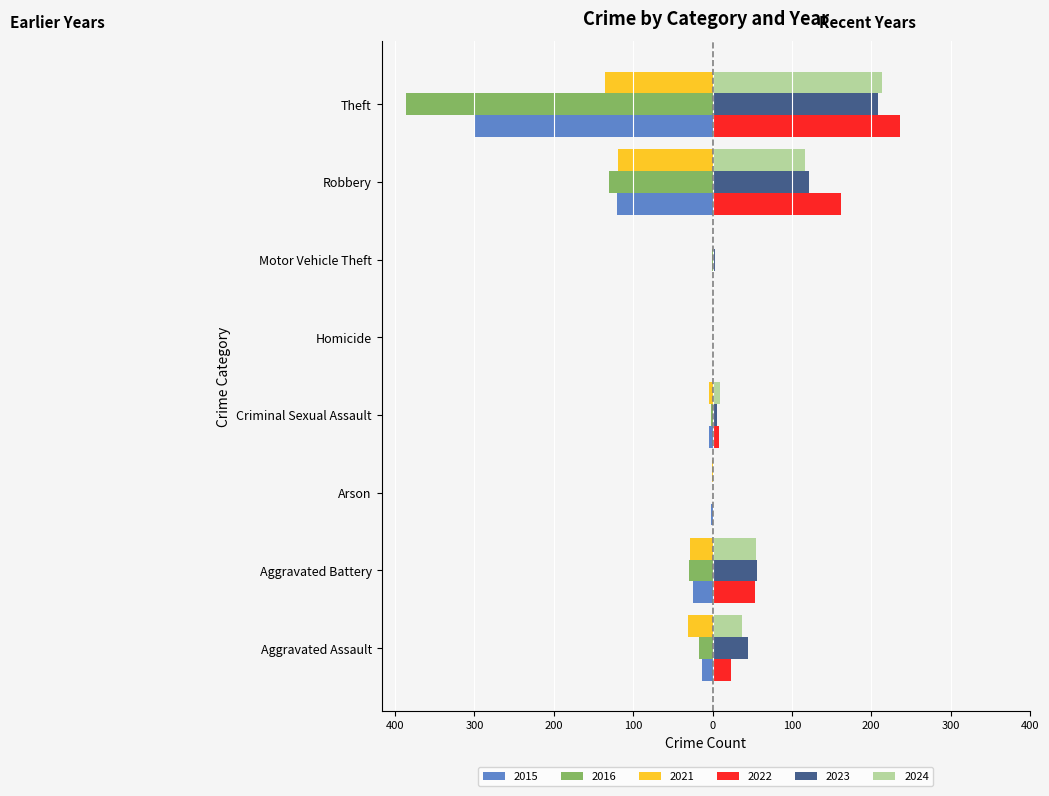

Reading right to left, list all the values displayed in this chart.

2021: Theft=-135	Robbery=-119	Motor Vehicle Theft=0	Homicide=0	Criminal Sexual Assault=-5	Arson=-1	Aggravated Battery=-28	Aggravated Assault=-31
2022: Theft=236	Robbery=162	Motor Vehicle Theft=2	Homicide=0	Criminal Sexual Assault=8	Arson=1	Aggravated Battery=53	Aggravated Assault=23
2023: Theft=209	Robbery=121	Motor Vehicle Theft=3	Homicide=2	Criminal Sexual Assault=6	Arson=1	Aggravated Battery=56	Aggravated Assault=45
2024: Theft=214	Robbery=117	Motor Vehicle Theft=2	Homicide=2	Criminal Sexual Assault=9	Arson=0	Aggravated Battery=55	Aggravated Assault=37
2015: Theft=-299	Robbery=-121	Motor Vehicle Theft=0	Homicide=0	Criminal Sexual Assault=-4	Arson=-2	Aggravated Battery=-25	Aggravated Assault=-13
2016: Theft=-386	Robbery=-131	Motor Vehicle Theft=-1	Homicide=0	Criminal Sexual Assault=-2	Arson=0	Aggravated Battery=-30	Aggravated Assault=-17